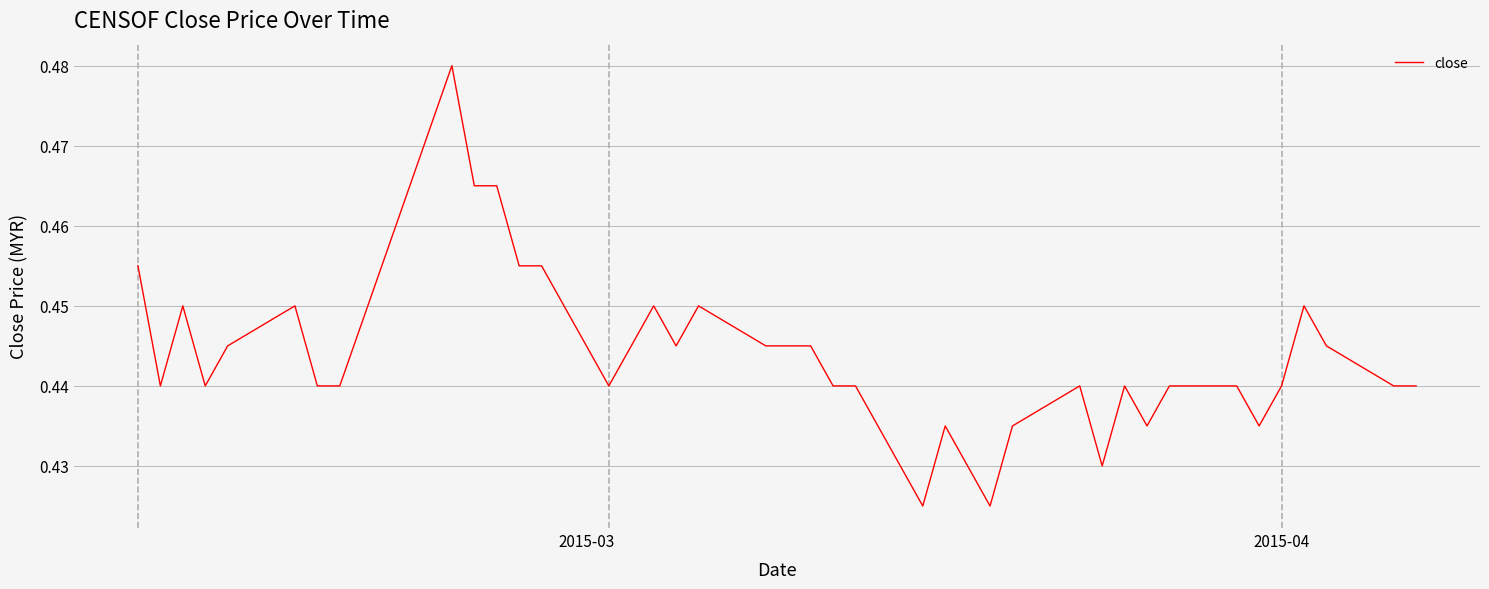

What is the smallest value displayed?

0.4